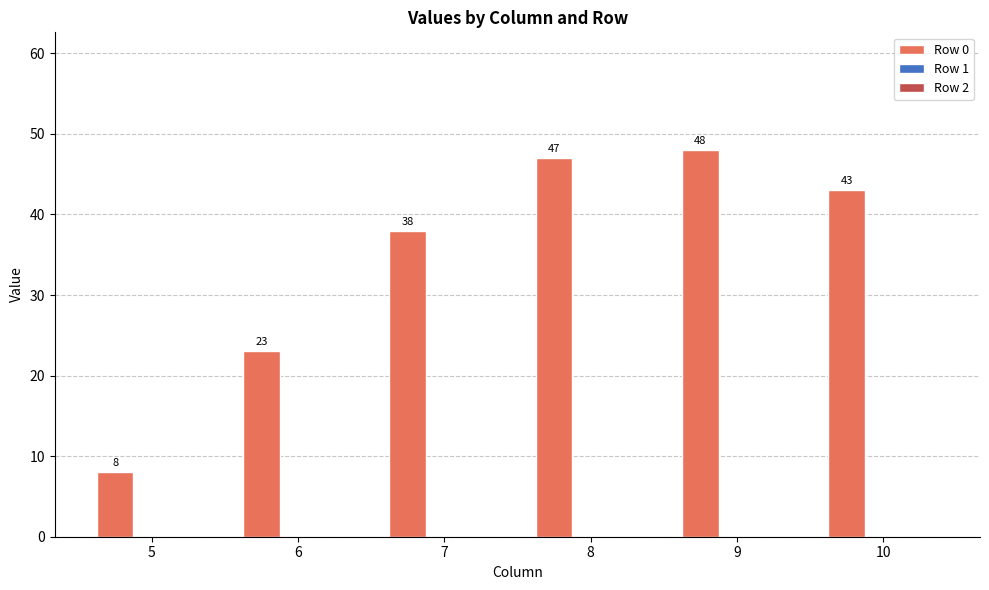

How many bars are there in total?

6